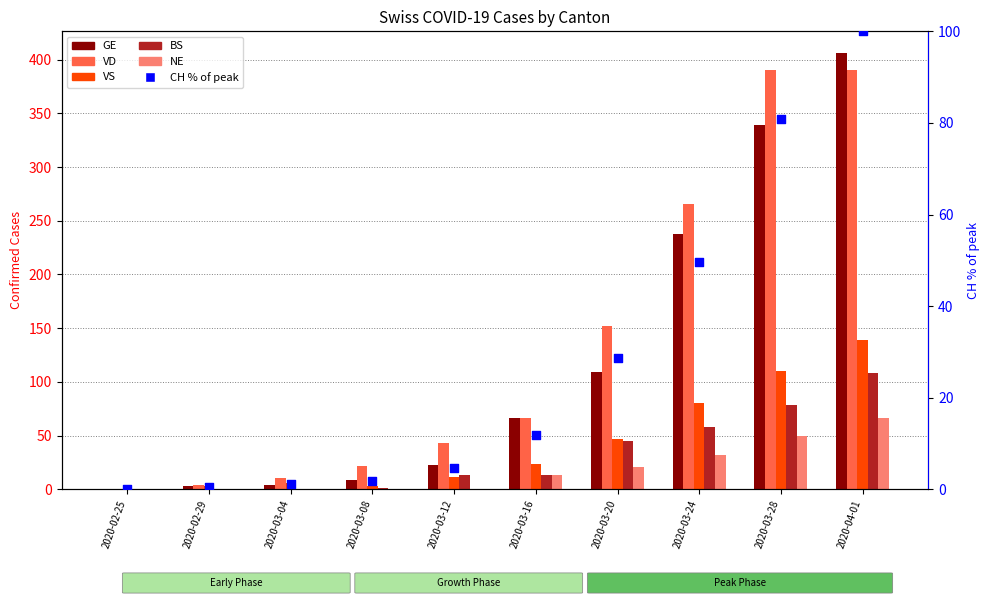

At which category is the sum across all series the highest?

2020-04-01